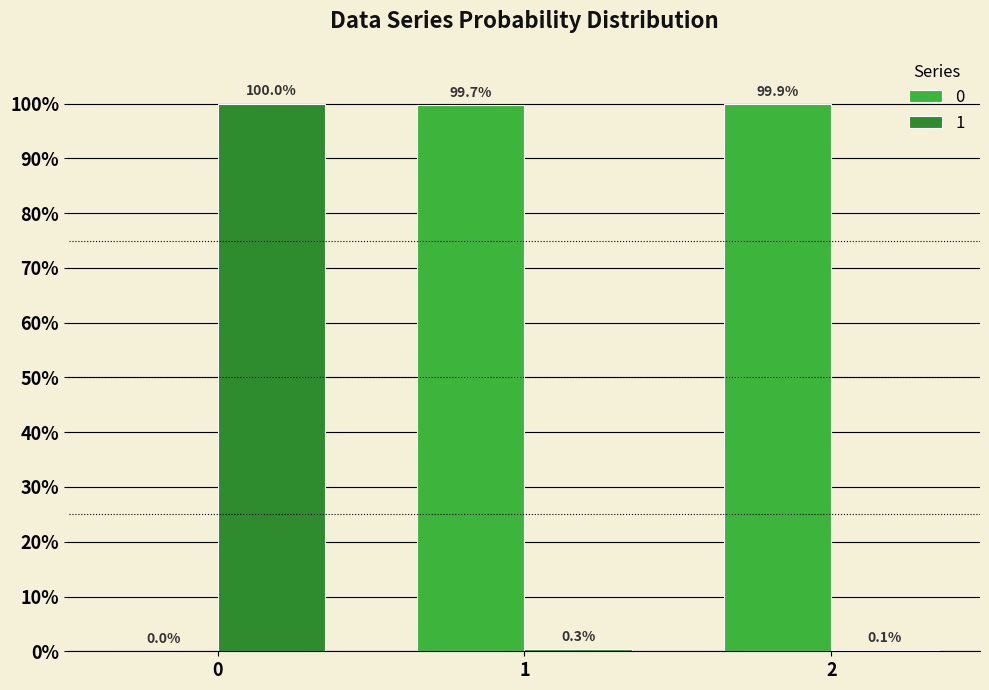

Are the bars grouped side by side (vs. stacked)?

Yes